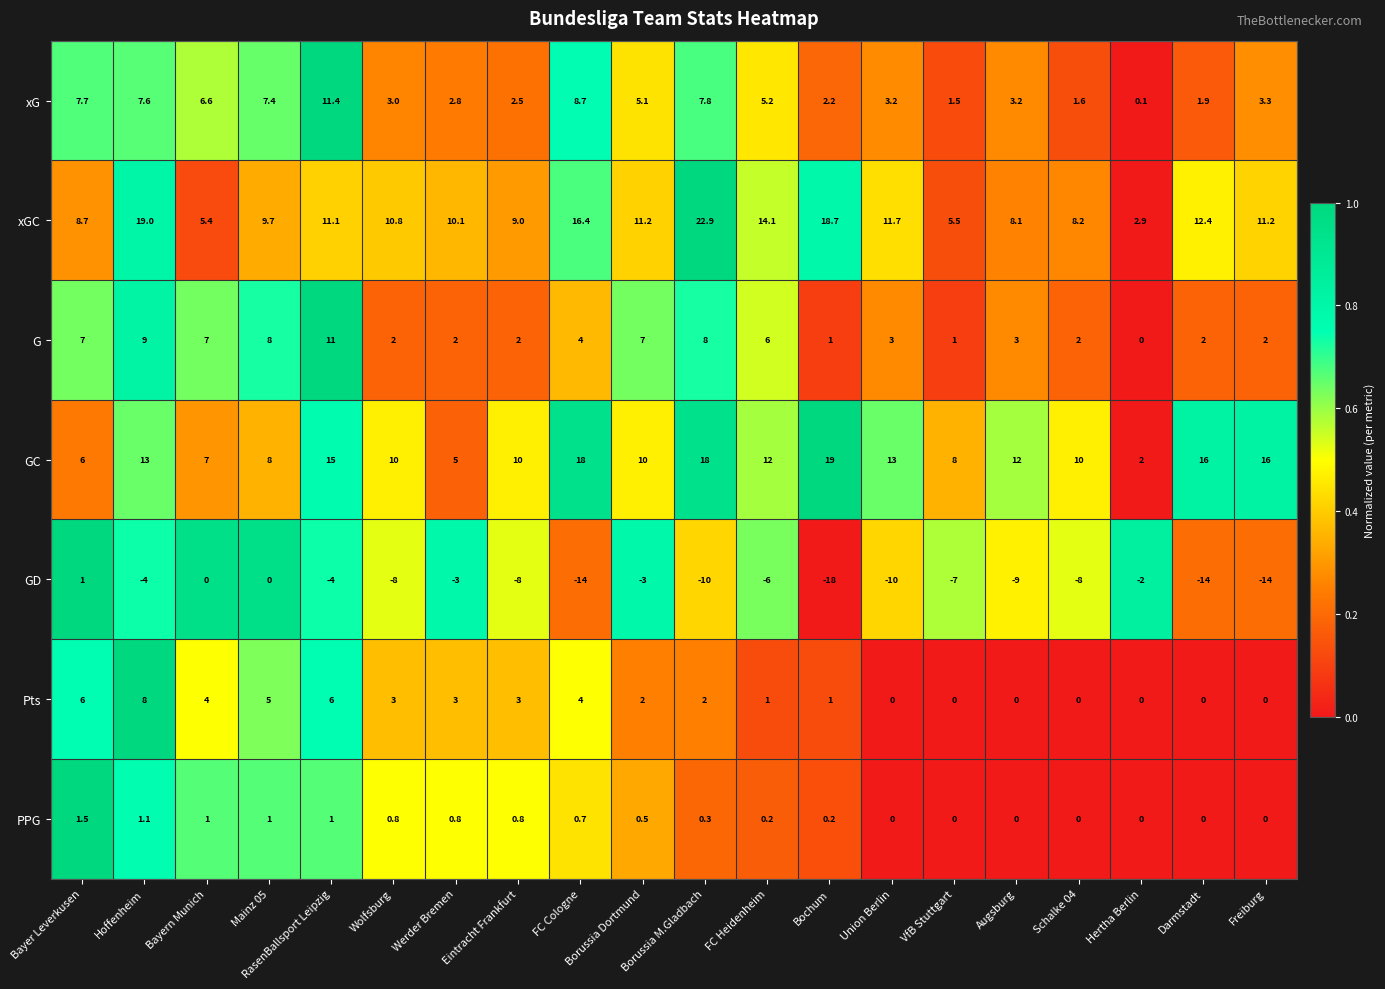

List the series in order of their peak value, highest first.

xGC, GC, xG, G, Pts, PPG, GD